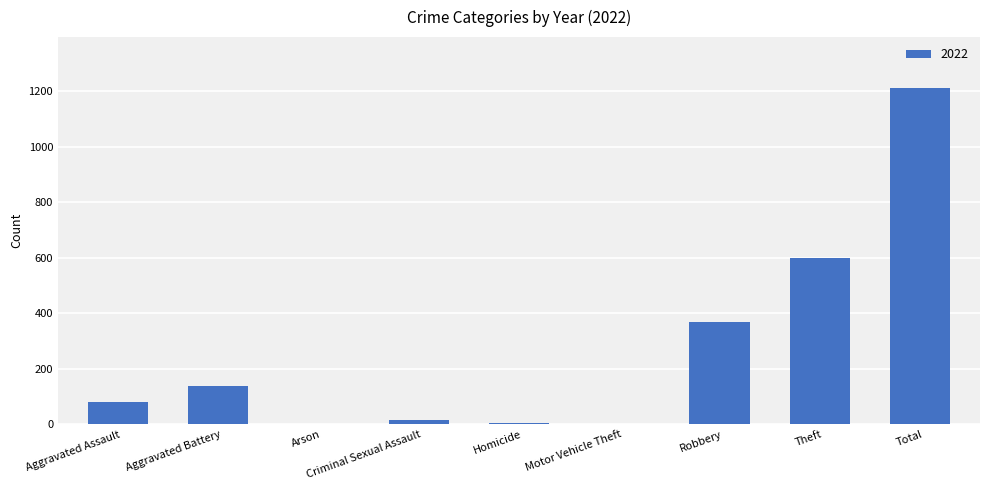

Is it true that the value at Theft is 601?

True